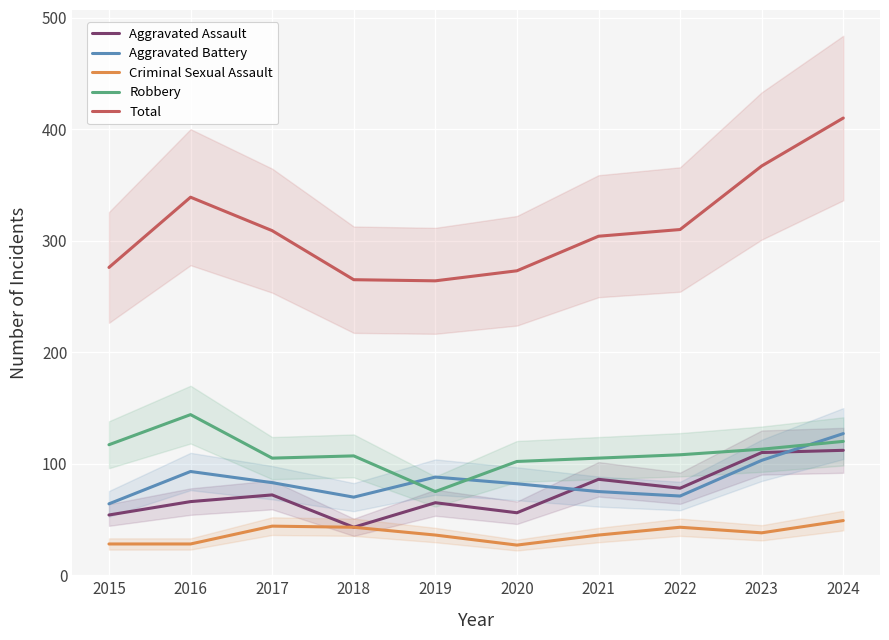

Is this an area chart (filled region under the line)?

No